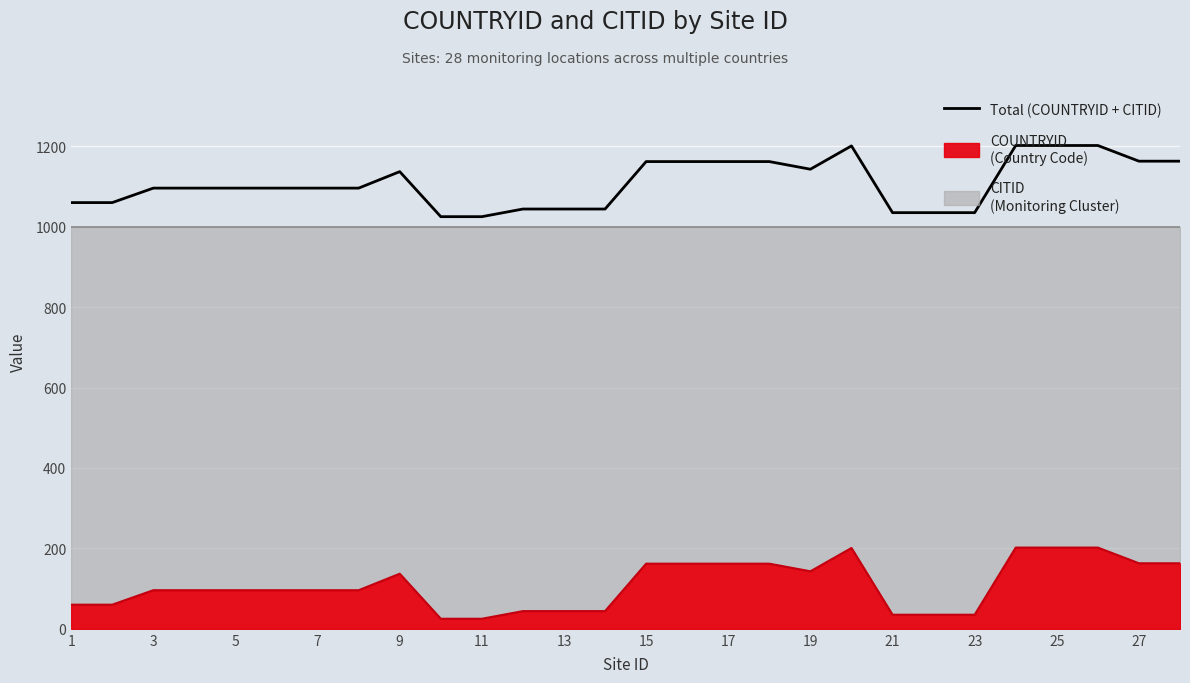

True or false: there are more than 0 points higher than both neighbors.

True